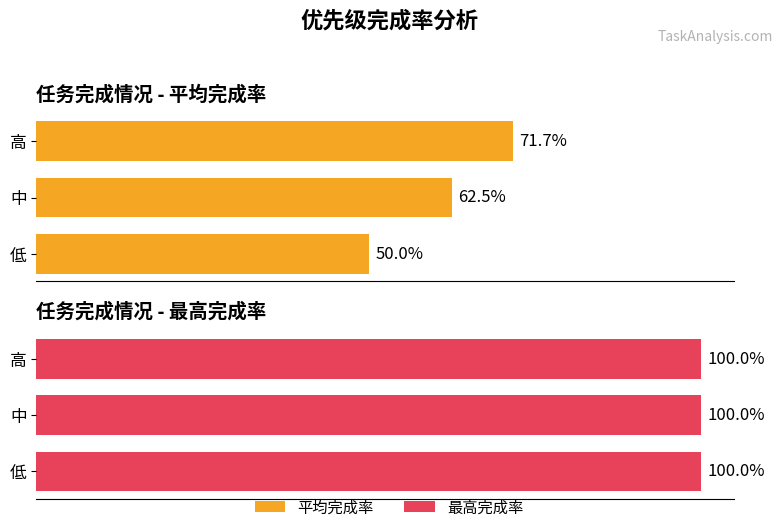

What are all the series names shown in the legend?

平均完成率, 最高完成率